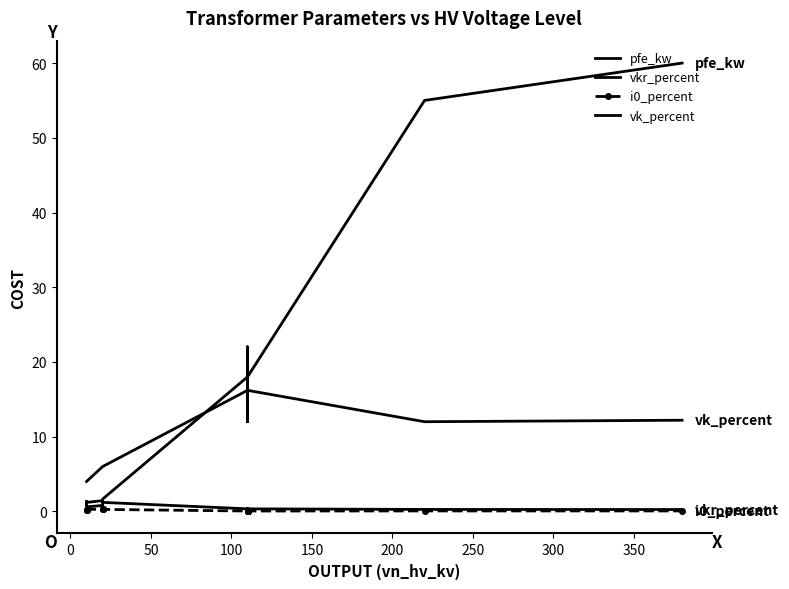

What is the difference between the highest and lowest values at 0?

3.8